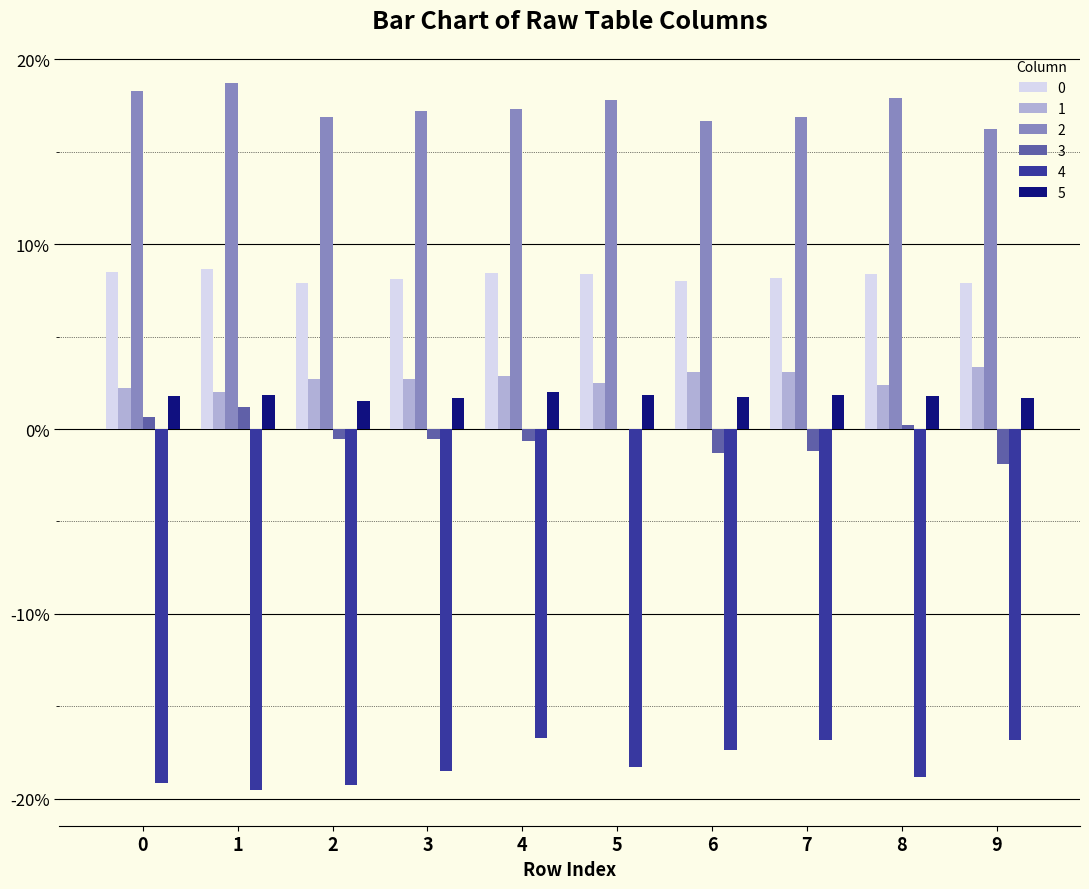

Is the value of 5 at 6 greater than the value of 0 at 2?

No